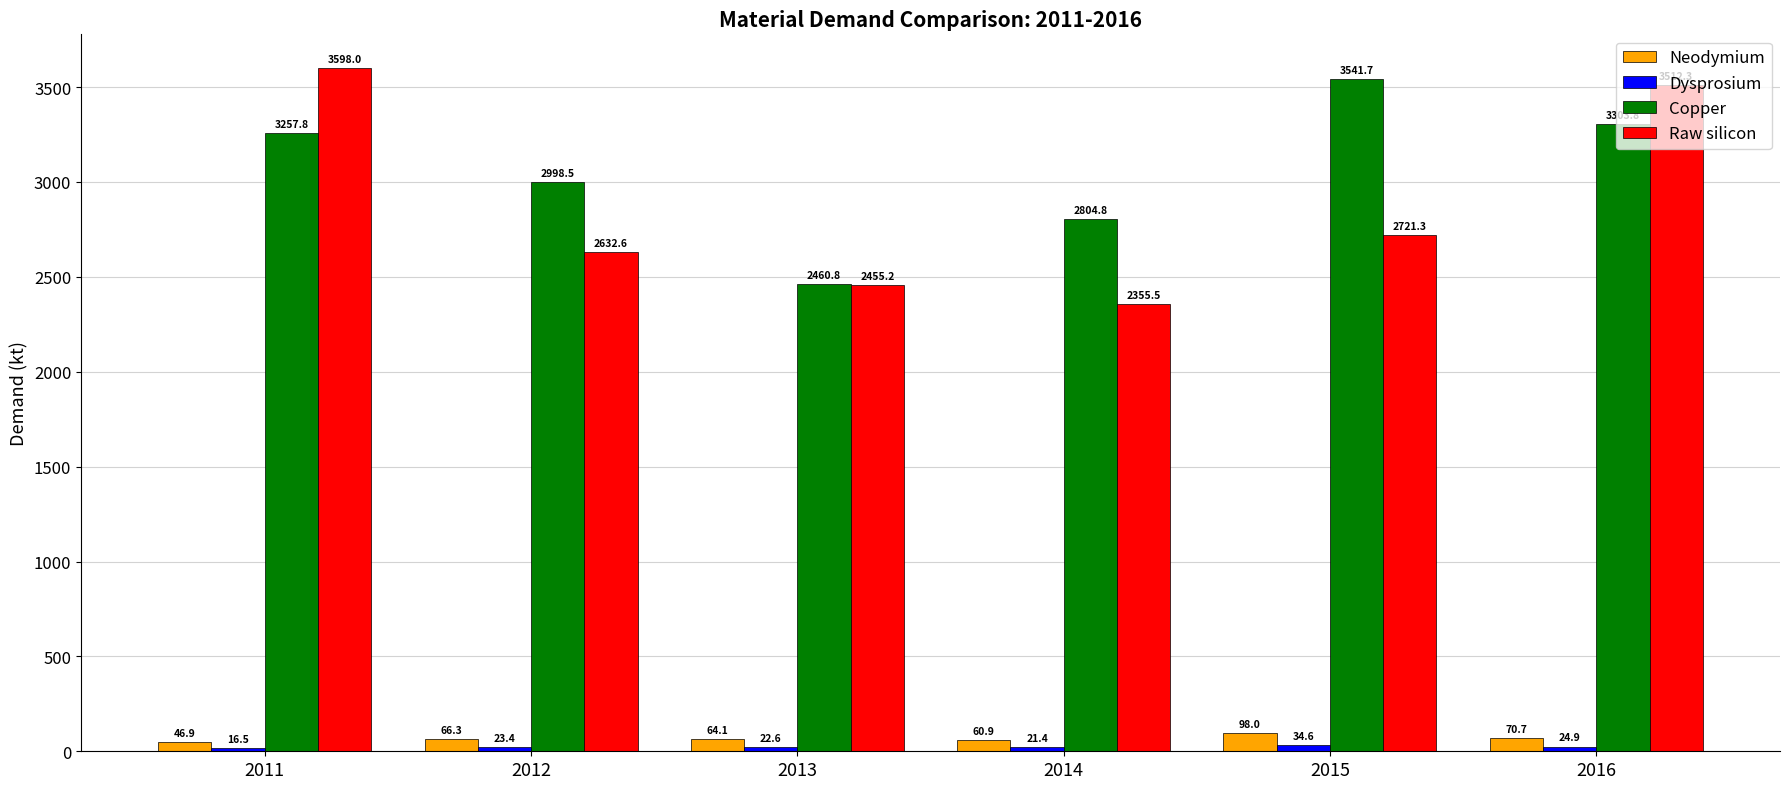

Does the chart contain any negative values?

No